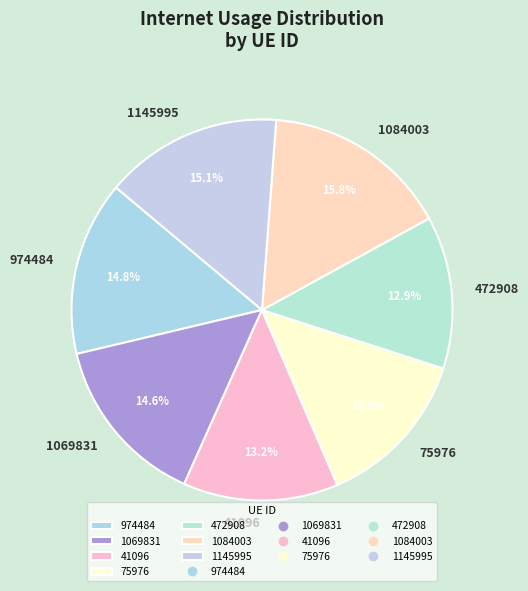

What portion of the pie excludes 974484?

85.2%